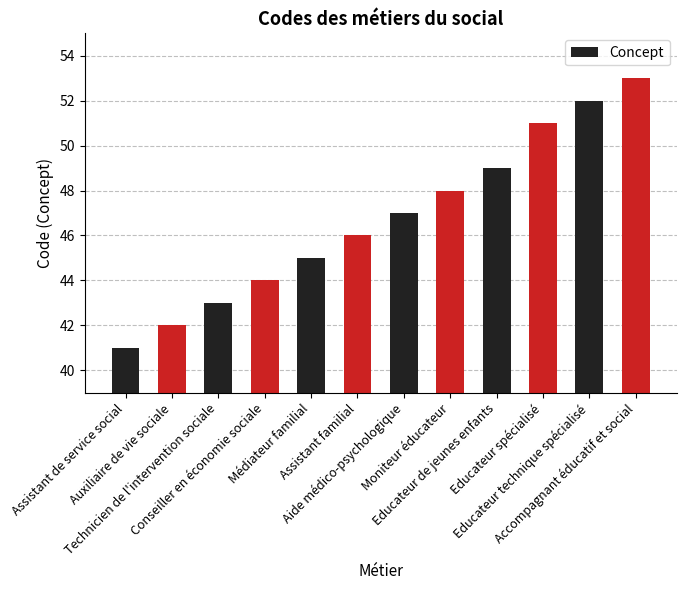

Reading left to right, transcribe all the data shown in this chart.

Assistant de service social=41	Auxiliaire de vie sociale=42	Technicien de l'intervention sociale=43	Conseiller en économie sociale=44	Médiateur familial=45	Assistant familial=46	Aide médico-psychologique=47	Moniteur éducateur=48	Educateur de jeunes enfants=49	Educateur spécialisé=51	Educateur technique spécialisé=52	Accompagnant éducatif et social=53